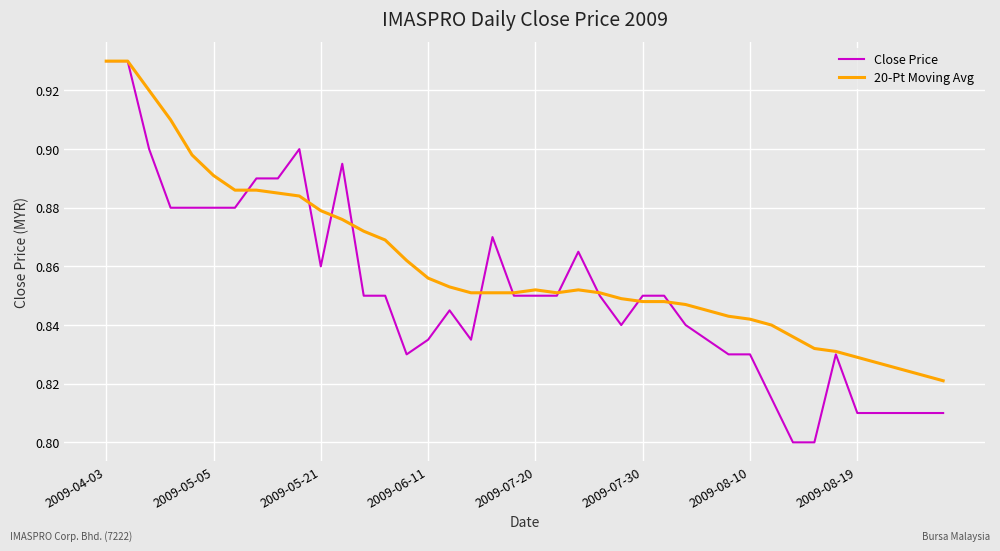

List the series in order of their overall mean, lowest first.

Close Price, 20-Pt Moving Avg